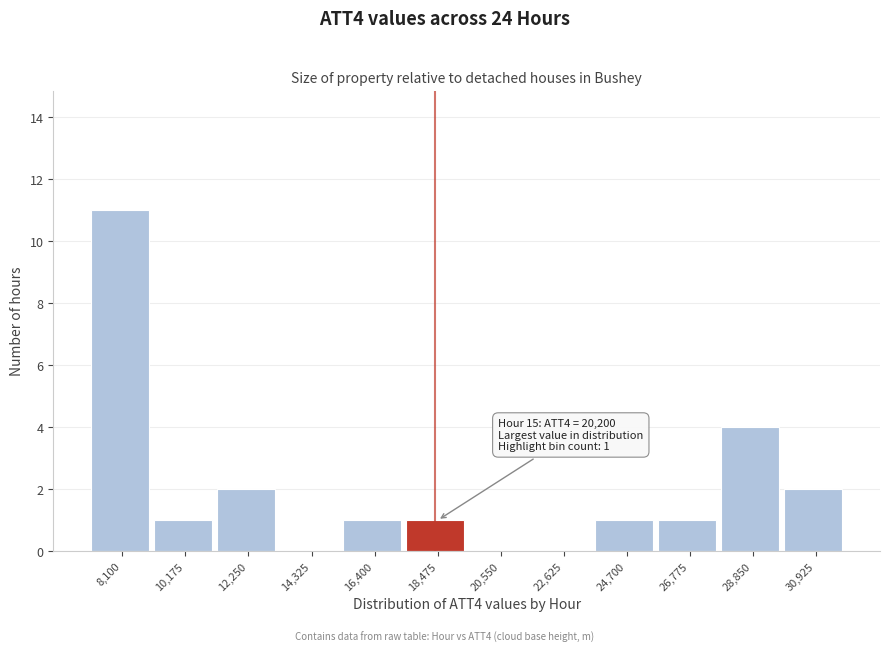

Reading right to left, transcribe all the data shown in this chart.

30,925=2	28,850=4	26,775=1	24,700=1	22,625=0	20,550=0	18,475=1	16,400=1	14,325=0	12,250=2	10,175=1	8,100=11